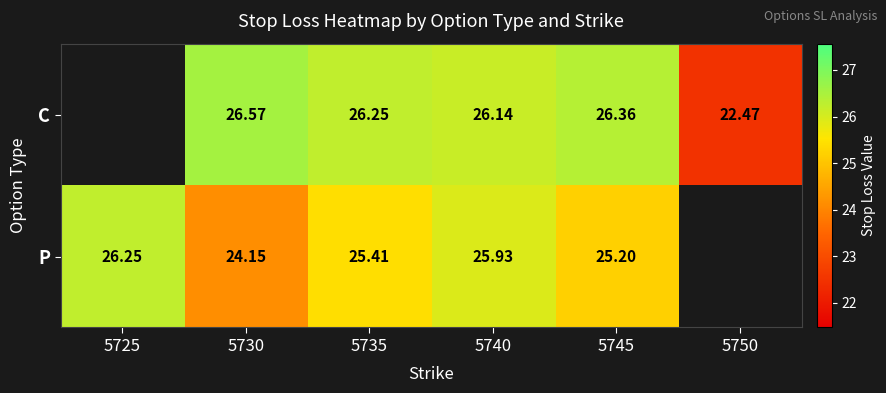

Is the value of C at 5750 greater than the value of P at 5740?

No